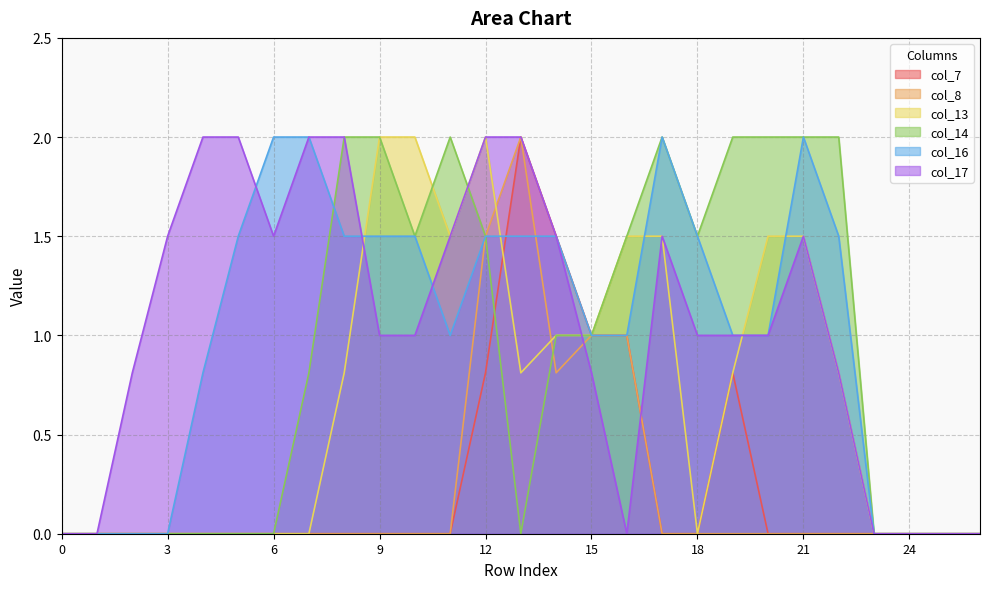

Which series has the largest range (max minus min)?

col_7